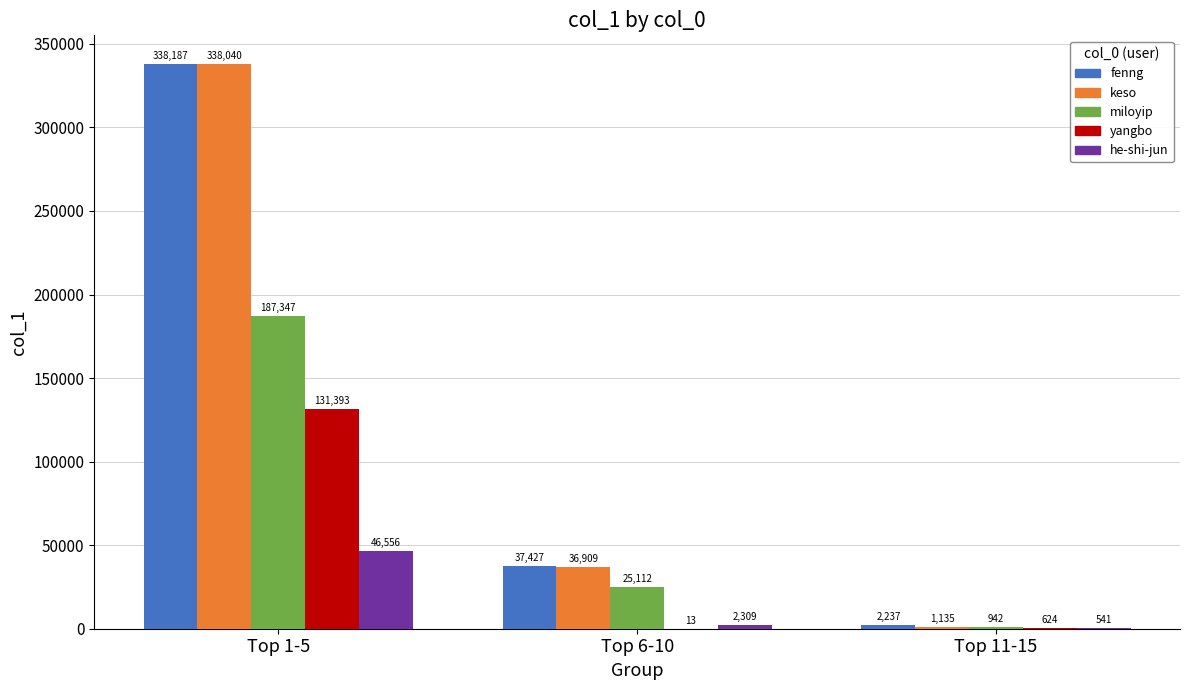

What is the average value of the fenng series?

125950